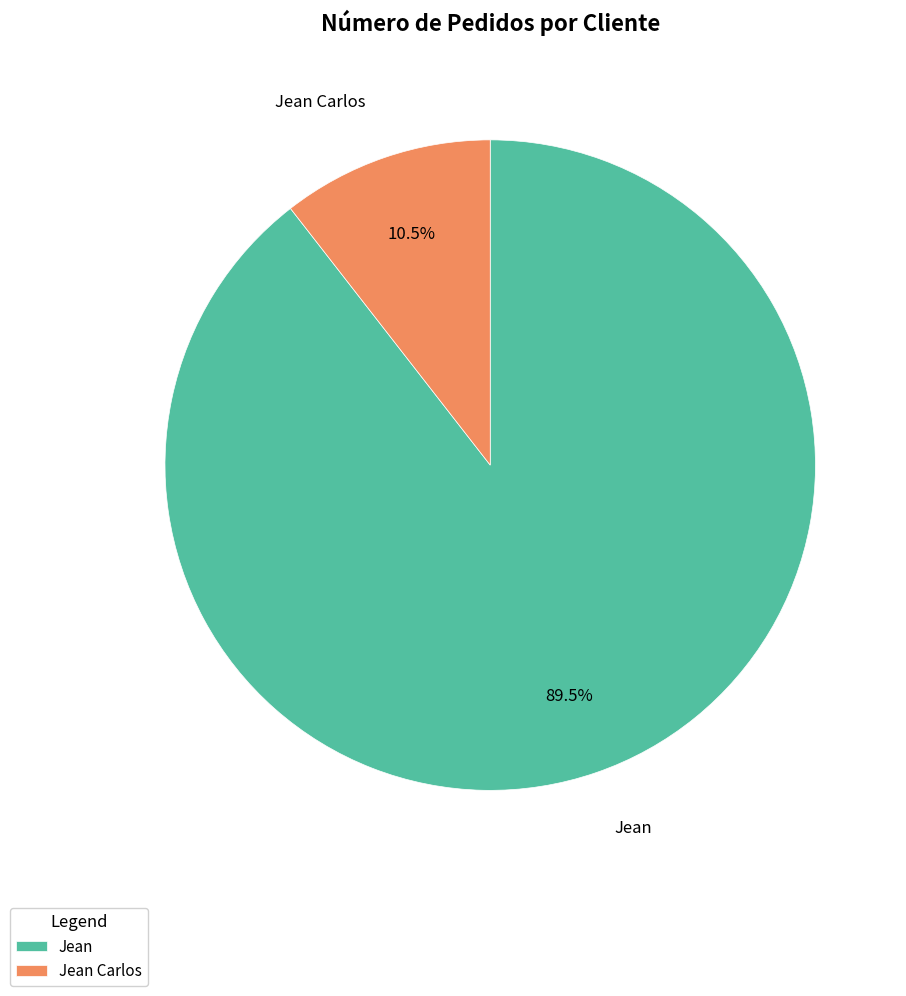

Does any single category account for the majority?

Yes